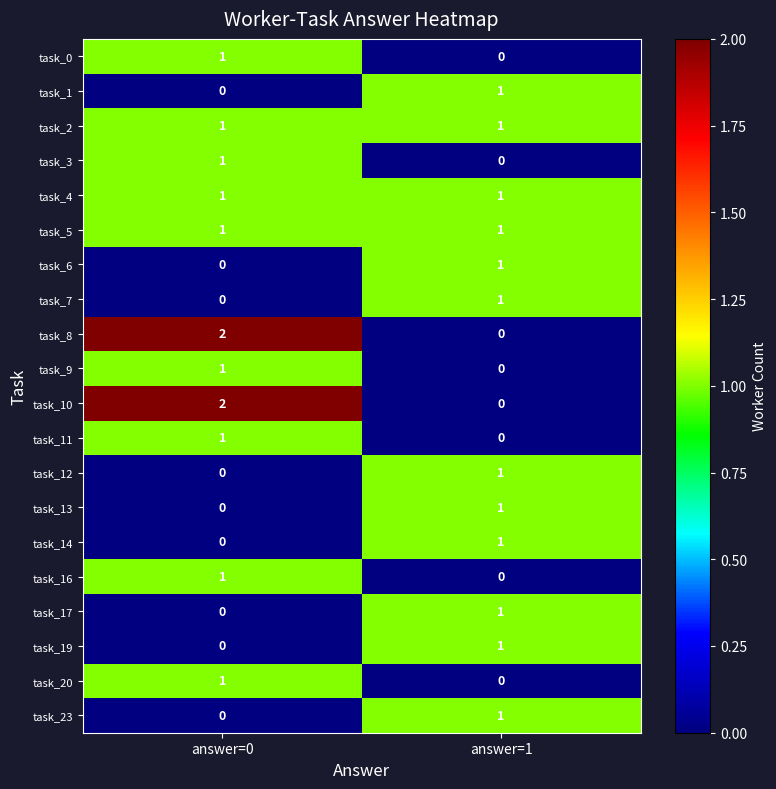

Which category has the highest value in the task_16 series?

answer=0